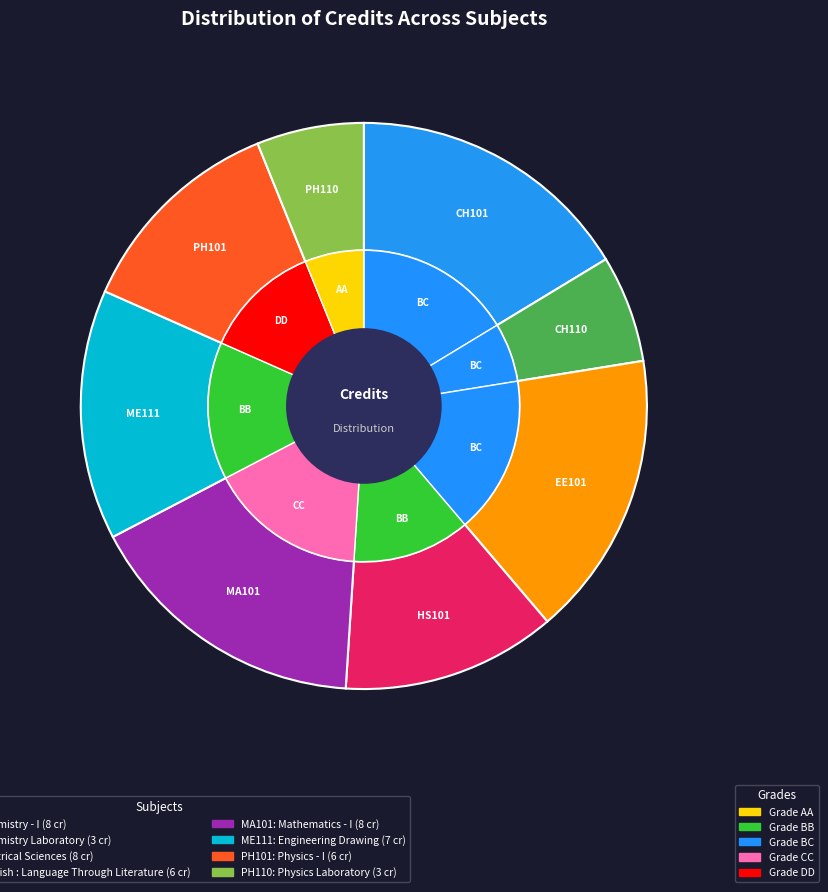

The Physics Laboratory slice represents 1% of the pie. True or false?

False